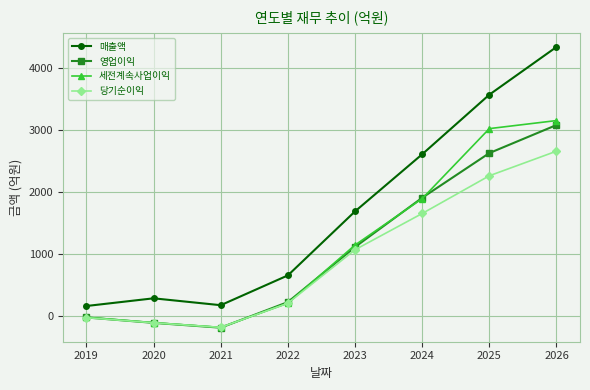

At which category is the sum across all series the highest?

2026